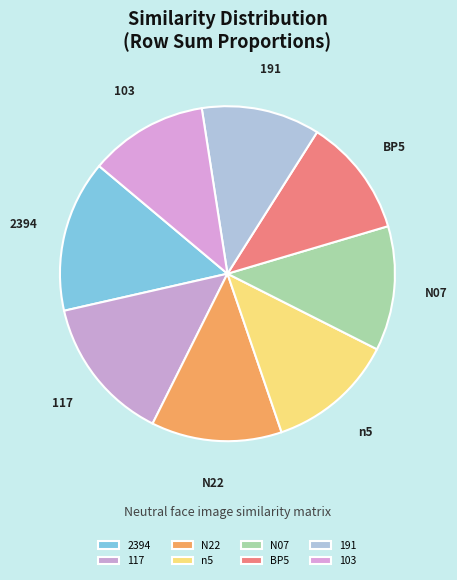

Is it true that 117 is 21% of the pie?

False